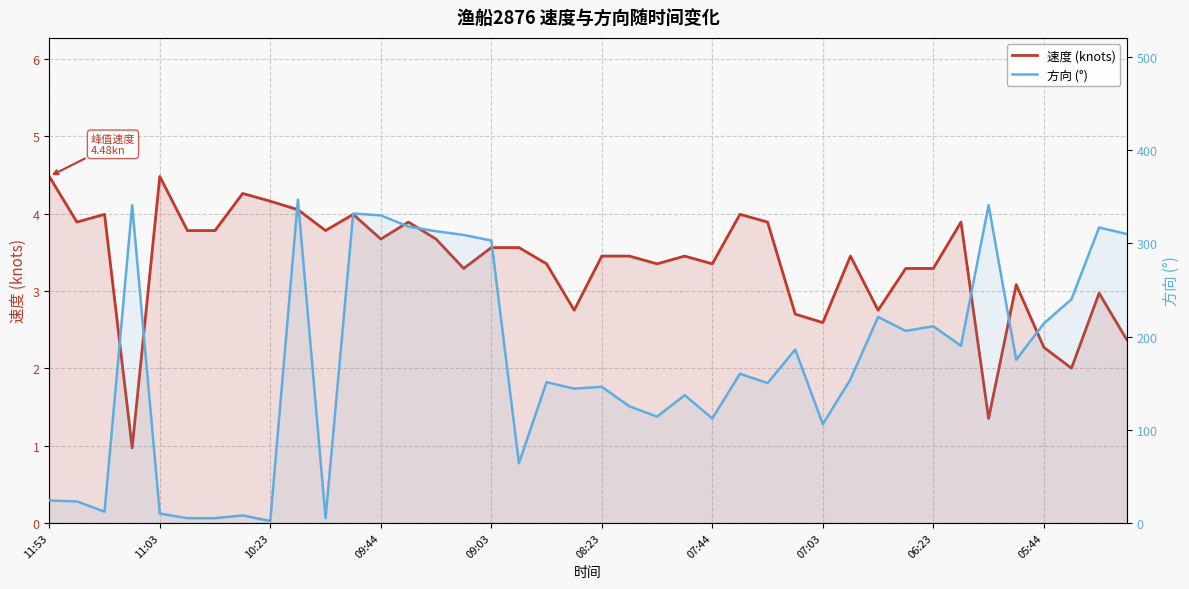

Does the chart have visible grid lines?

Yes